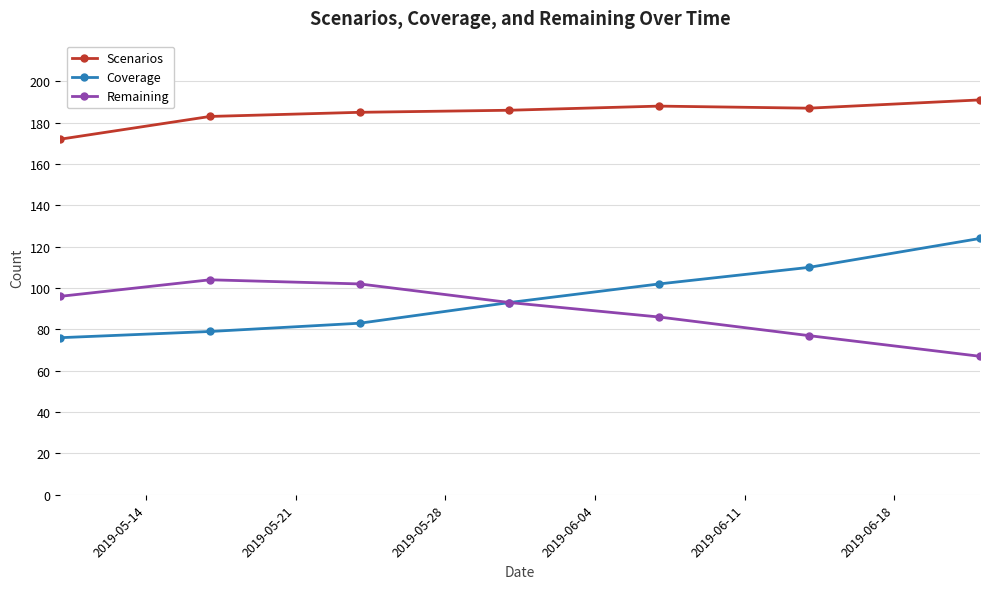

Which series has the widest spread of values?

Coverage